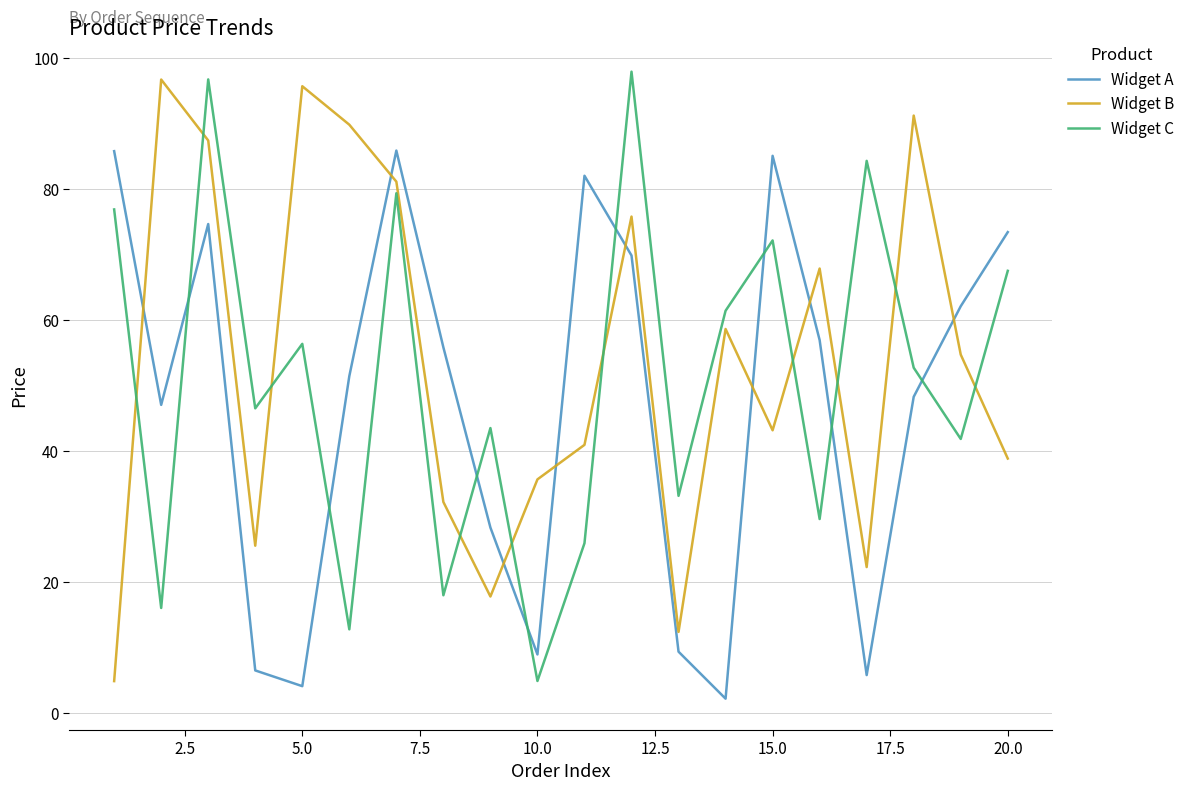

What is the greatest value displayed?

97.9